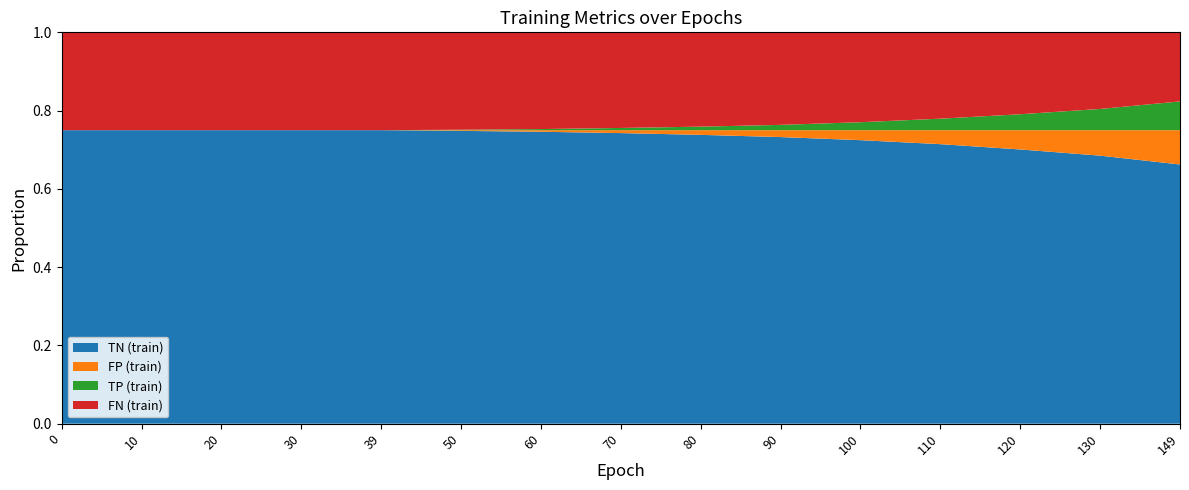

At which label does TN (train) reach its minimum?

149